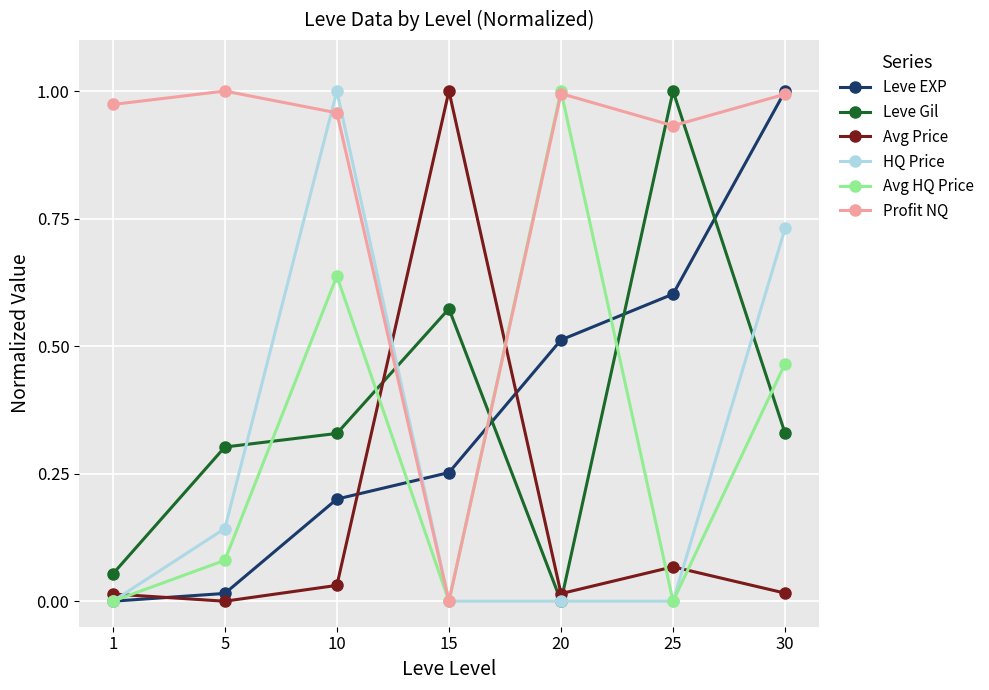

Count the number of data series in this chart.

6